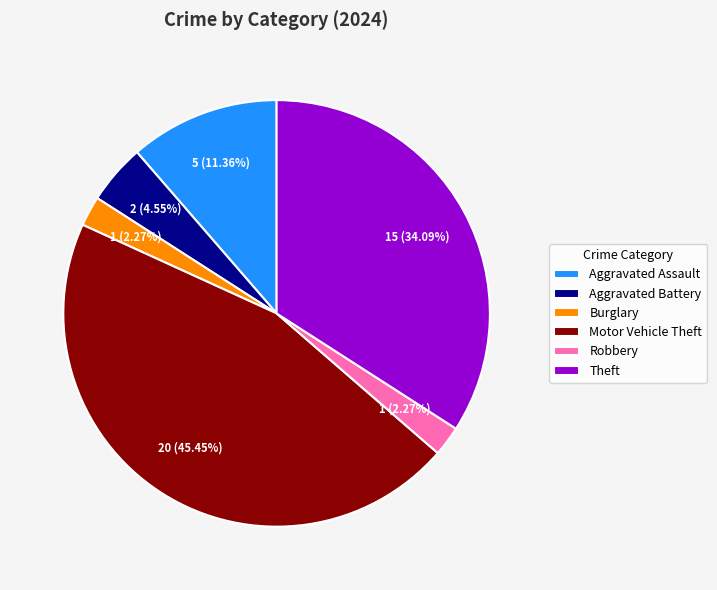

The Theft slice represents 34% of the pie. True or false?

True